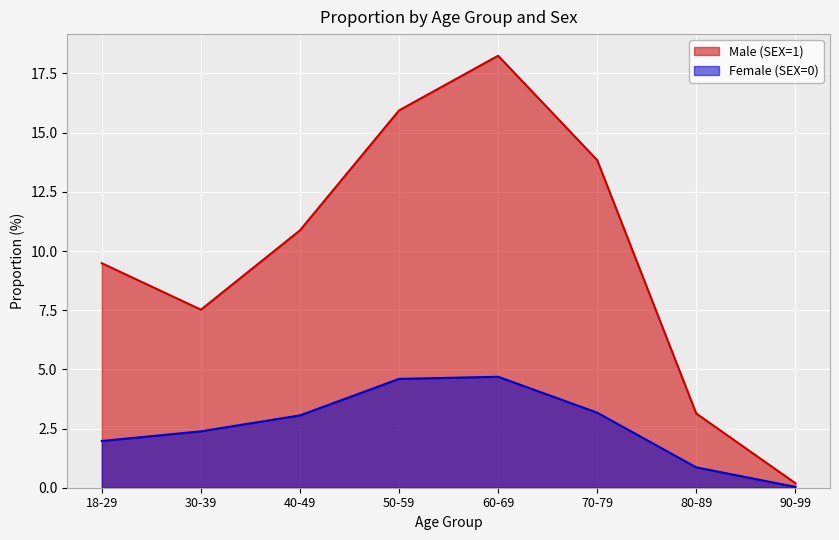

Which has a higher value, 80-89 or 40-49?

40-49